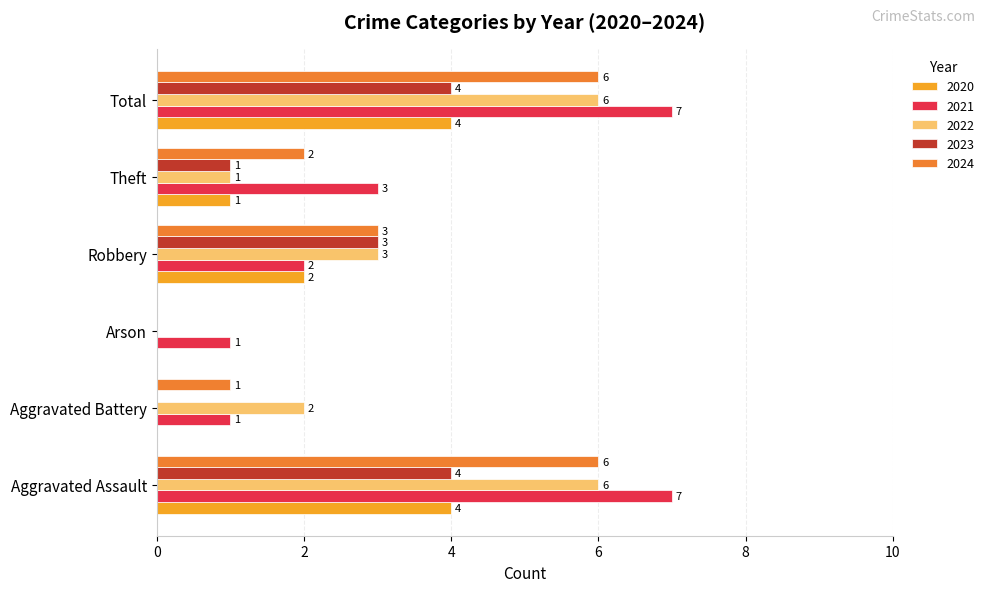

What is the maximum value for 2021?

7